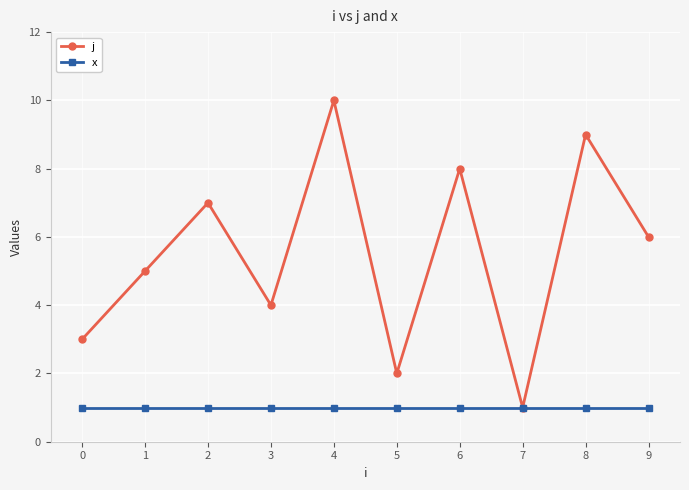

What are all the series names shown in the legend?

j, x